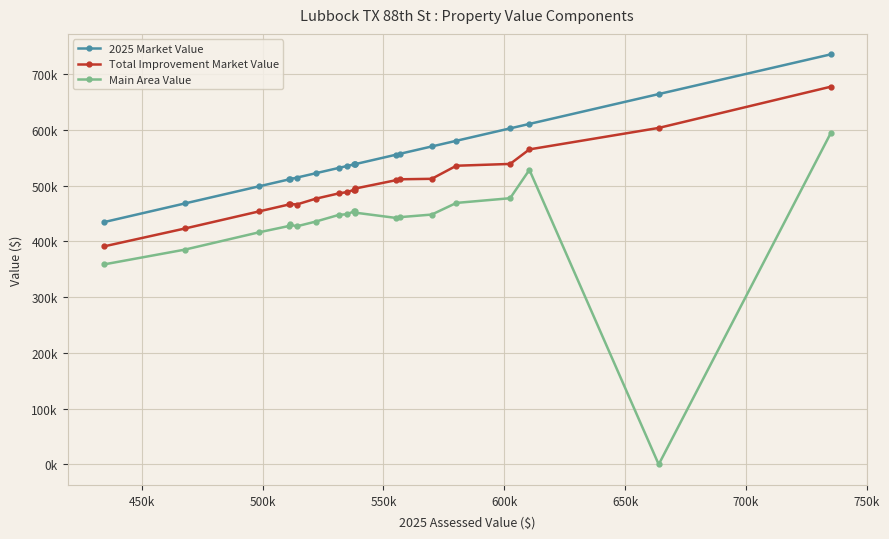

What are all the series names shown in the legend?

2025 Market Value, Total Improvement Market Value, Main Area Value